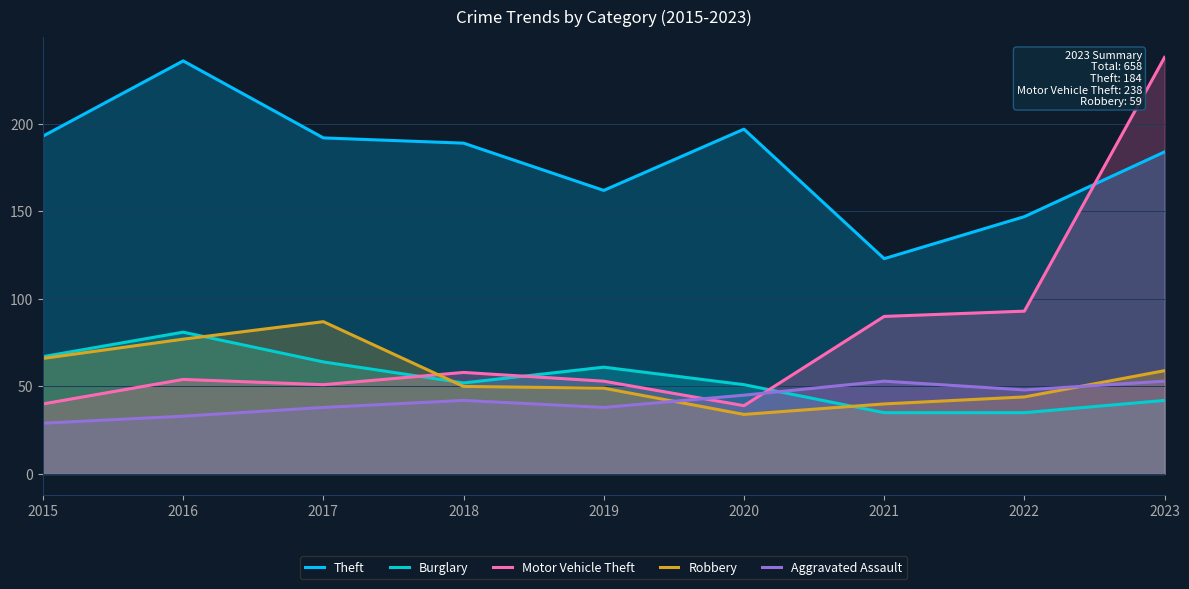

Is it true that Burglary equals 52 at 2018?

True